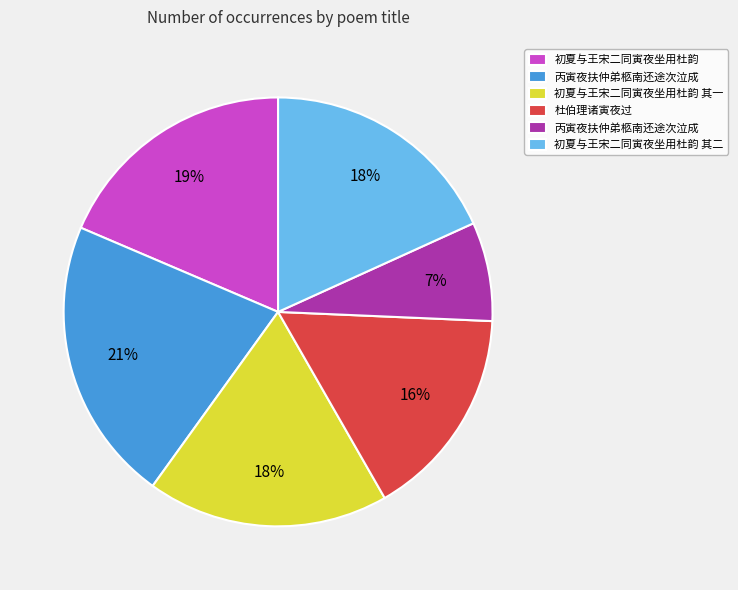

Does any single category account for the majority?

No